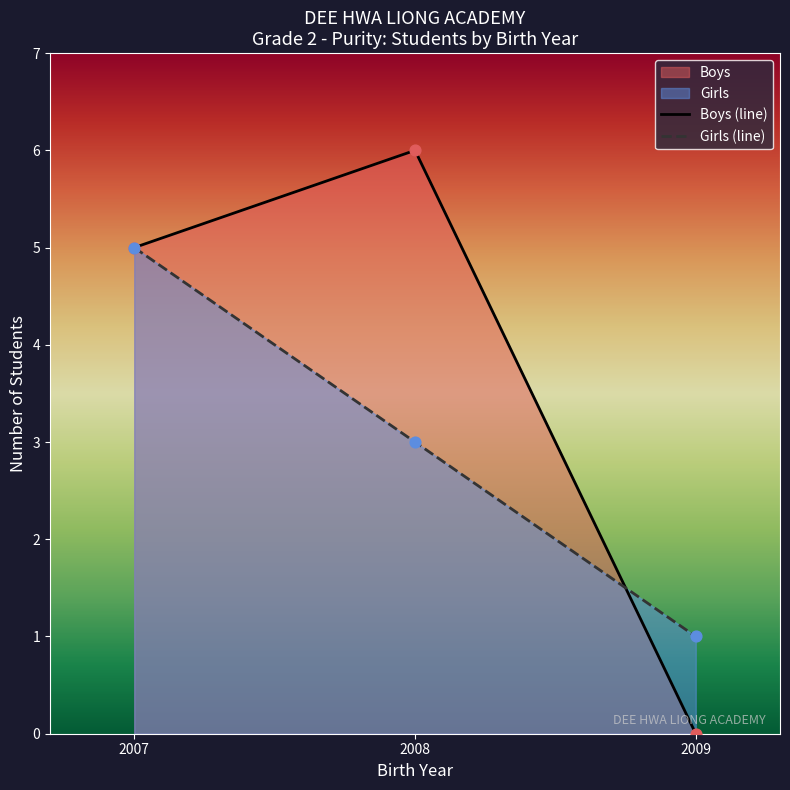

Which series has the widest spread of Y values?

Boys (line)